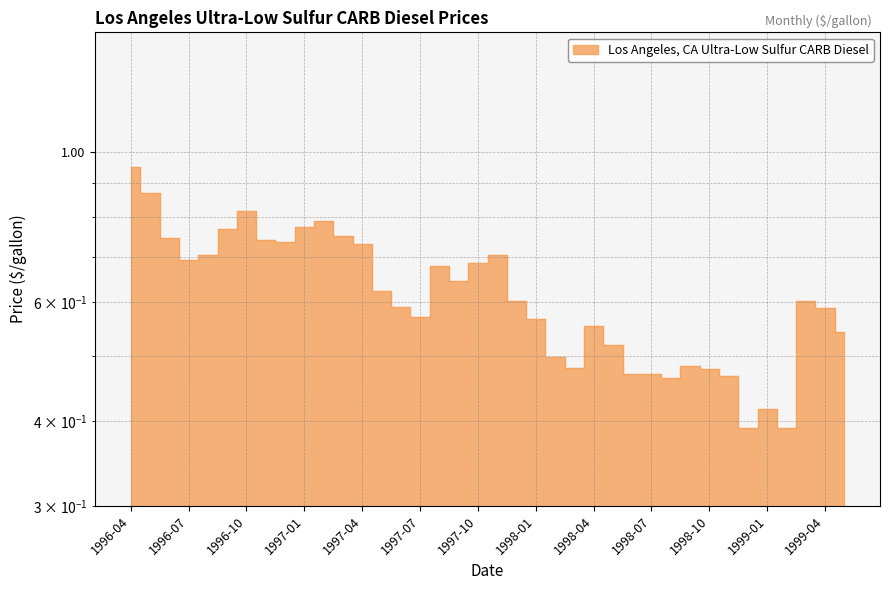

What is the approximate value at 1997-07?

0.6